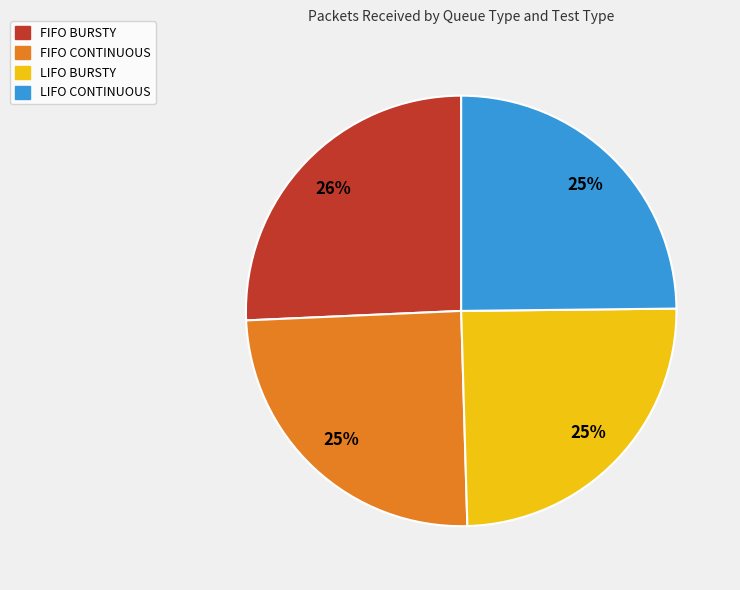

To the nearest percent, what portion does FIFO CONTINUOUS represent?

25%